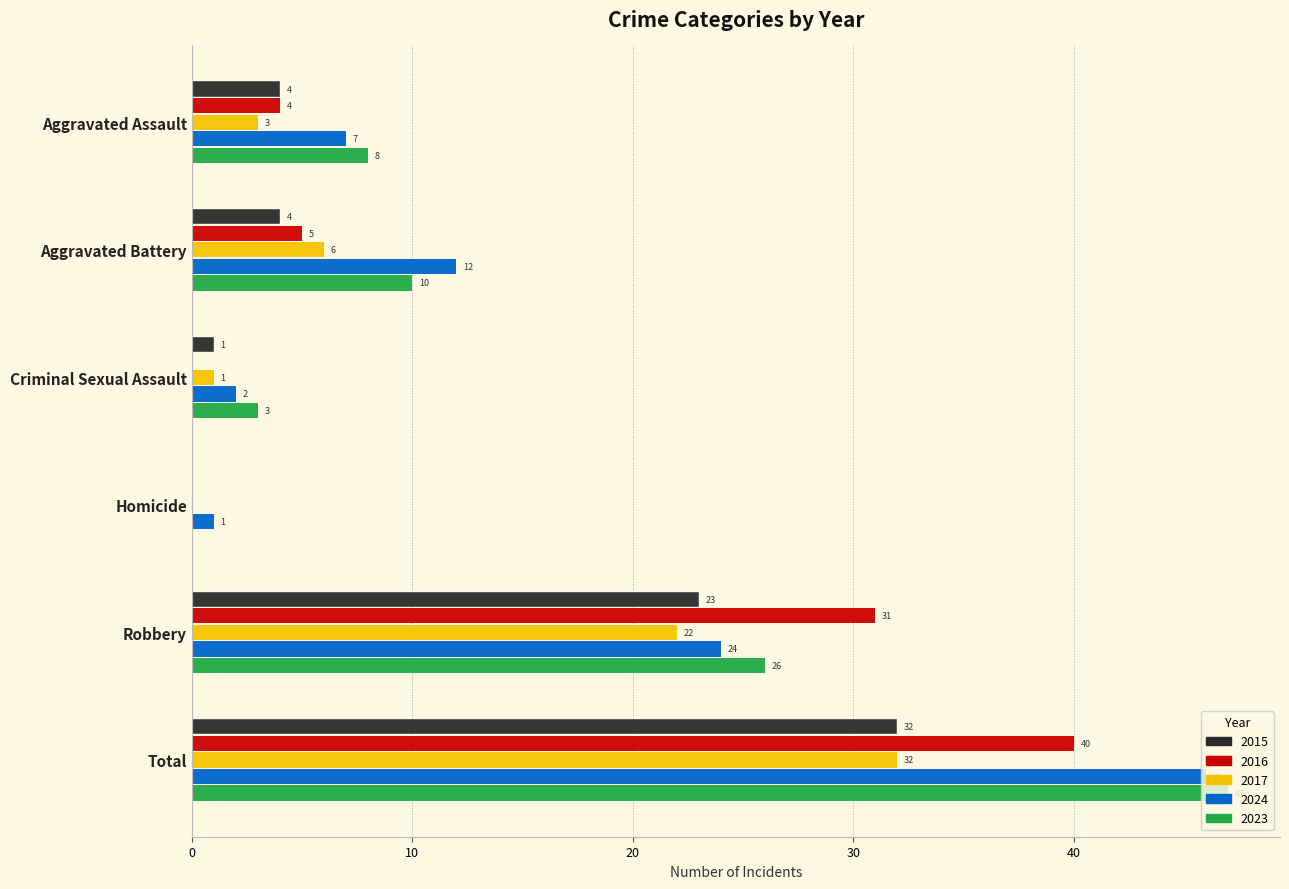

At which category is the sum across all series the highest?

Total